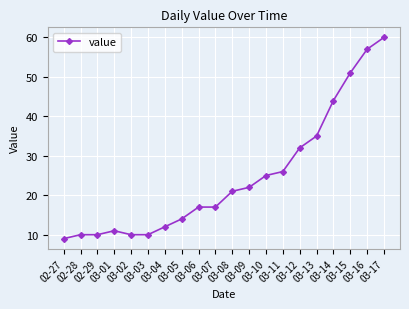

What is the smallest value displayed?

9